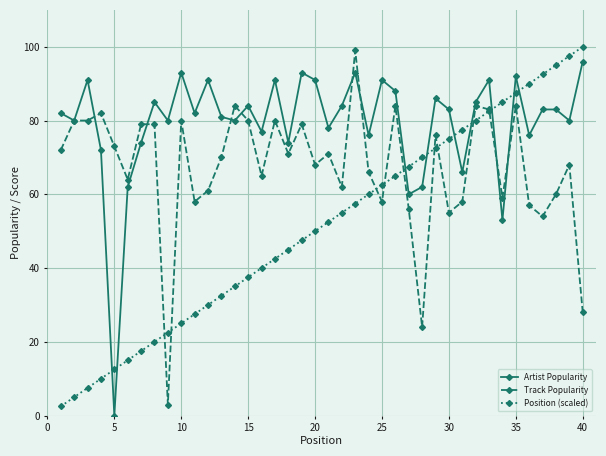

True or false: Position (scaled) has more than 0 points higher than both neighbors.

False